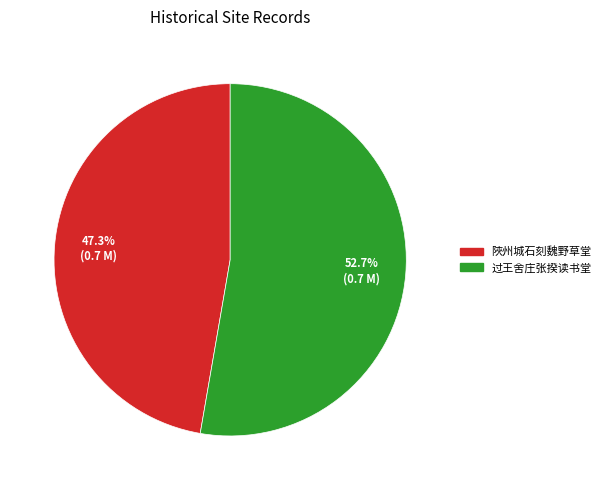

Is there any slice that represents more than half of the pie?

Yes